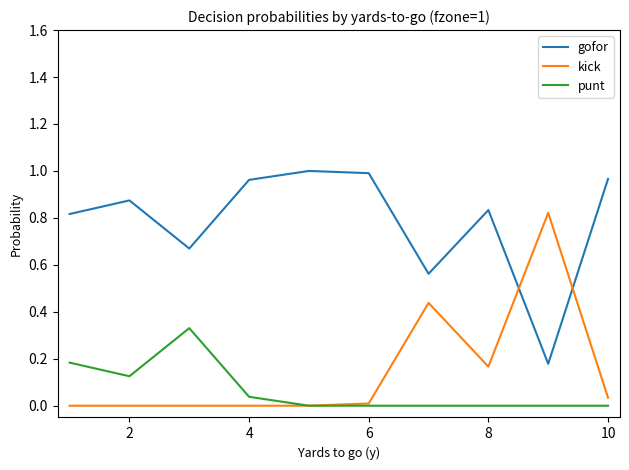

Which series has the largest total across all categories?

gofor